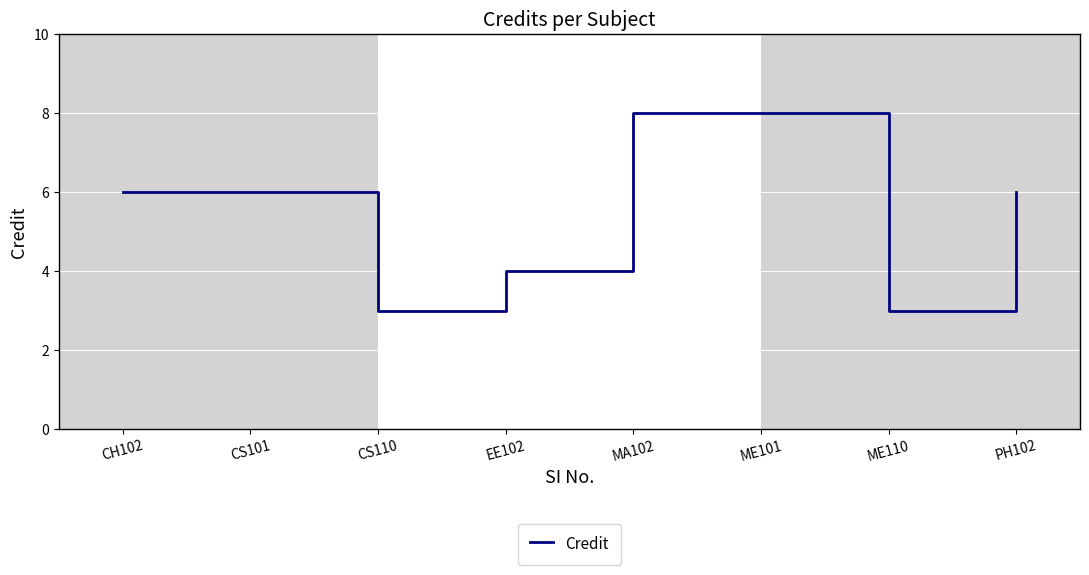

What is the difference between the maximum and minimum values?

5